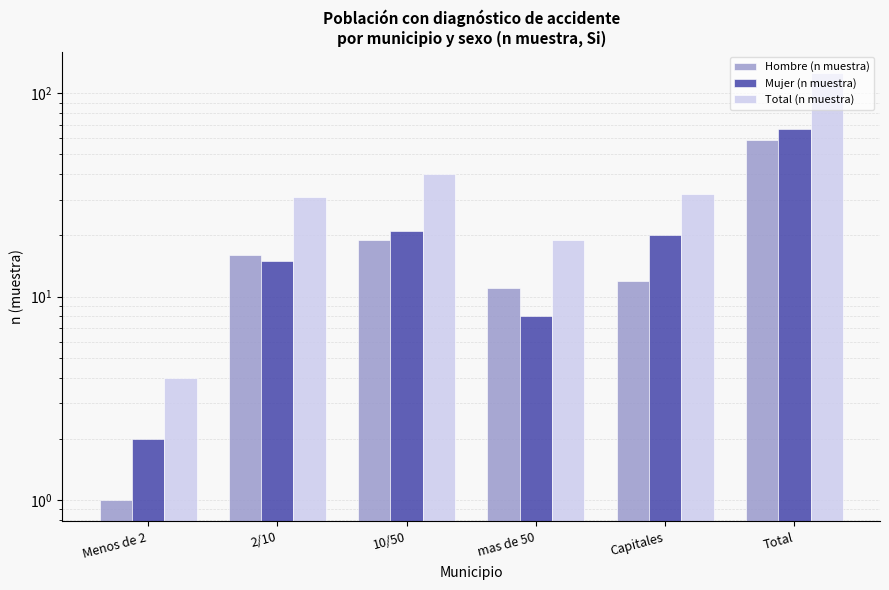

Rank the series at 10/50 from highest to lowest value.

Total (n muestra), Mujer (n muestra), Hombre (n muestra)